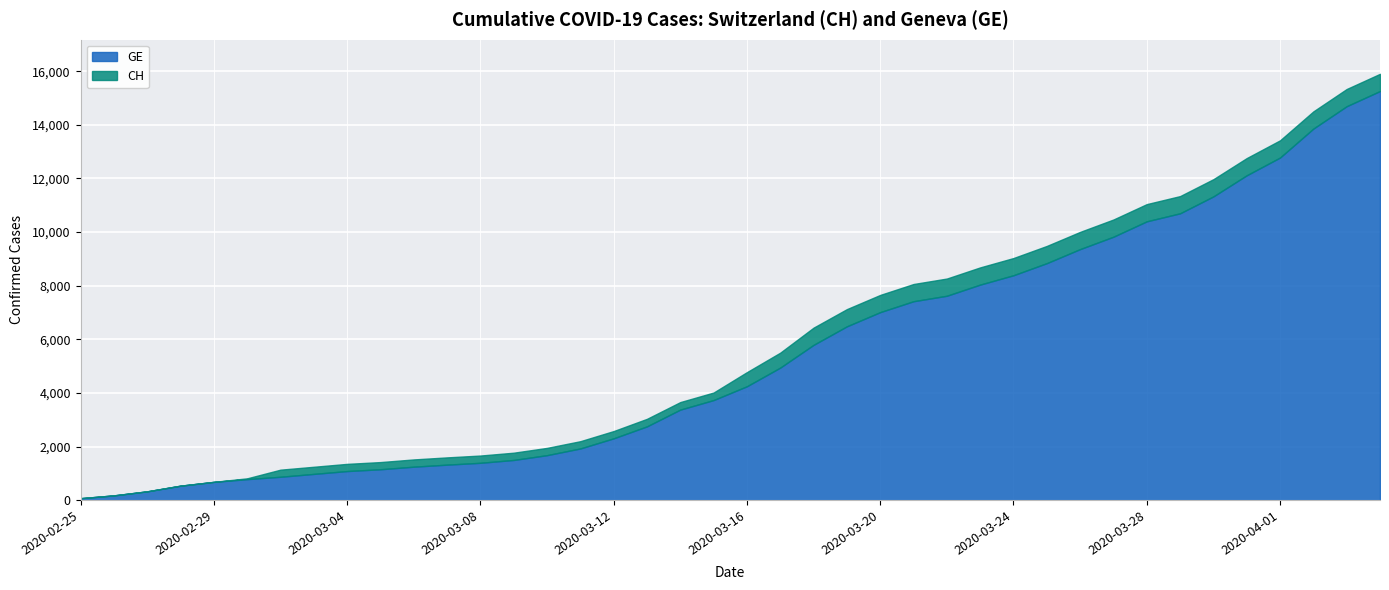

Rank the series by their average value, from highest to lowest.

CH, GE